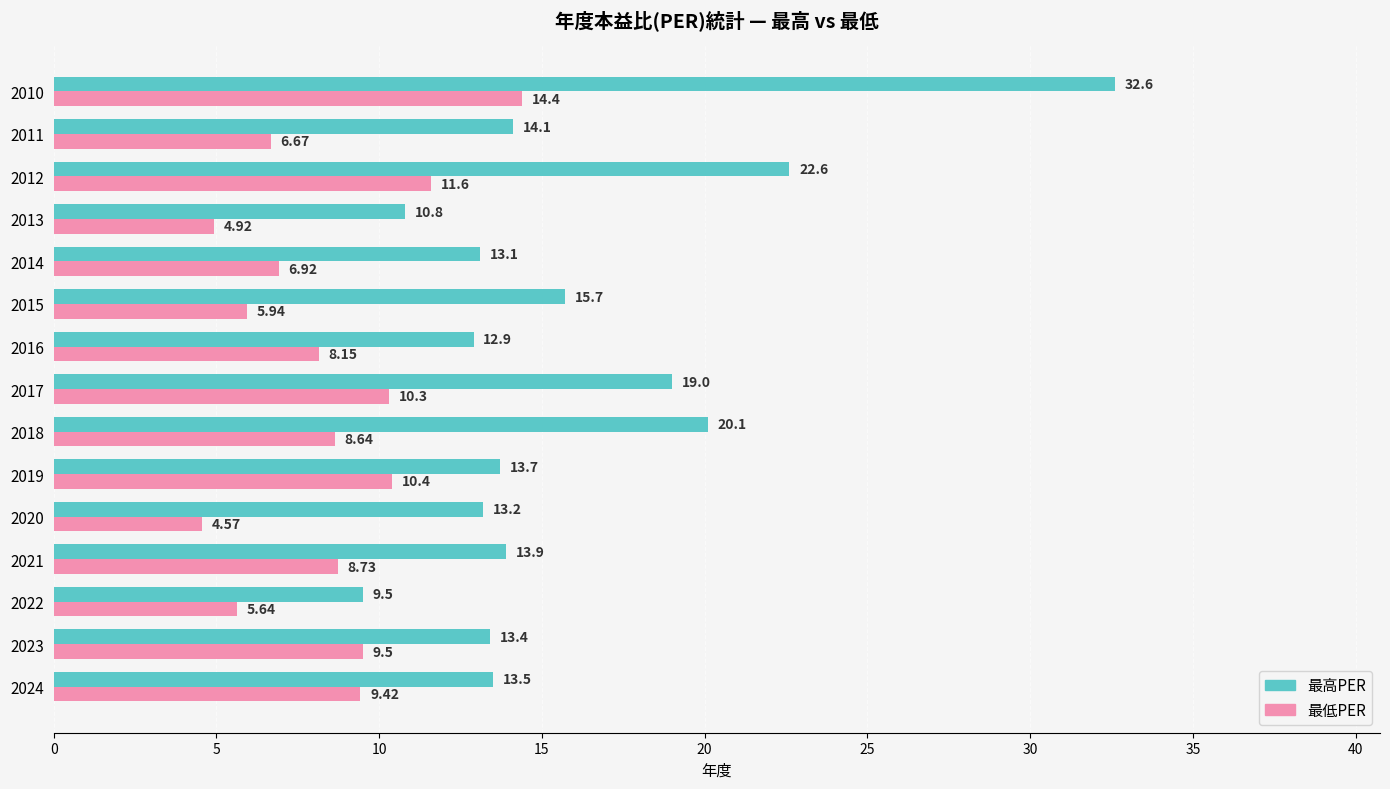

What is the spread (max minus min) of values at 2018?

11.5